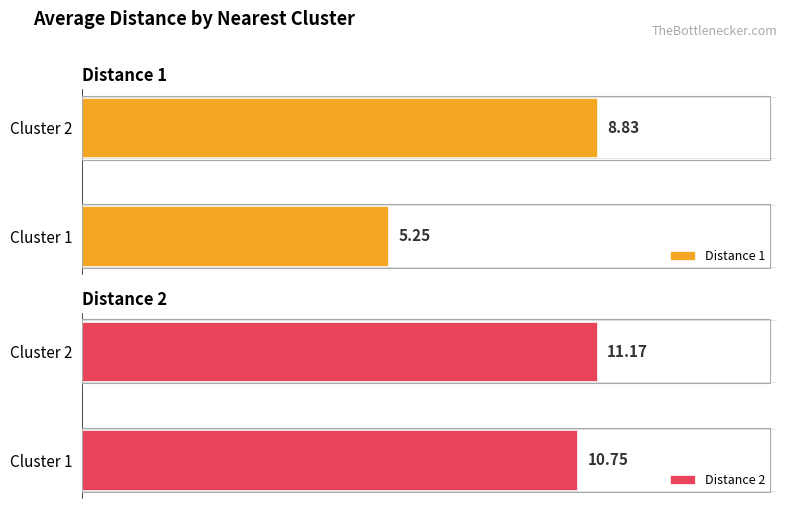

Which series has the largest total across all categories?

Distance 2